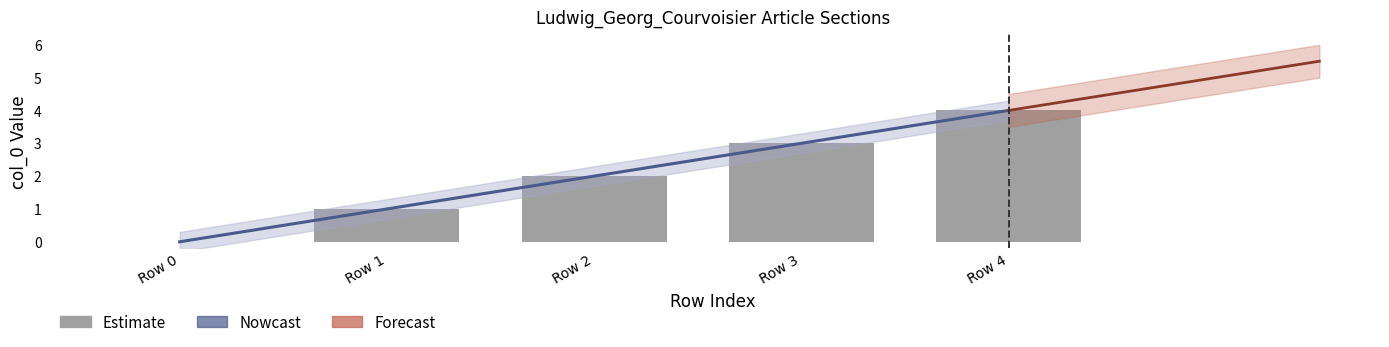

How many values exceed 2?

2